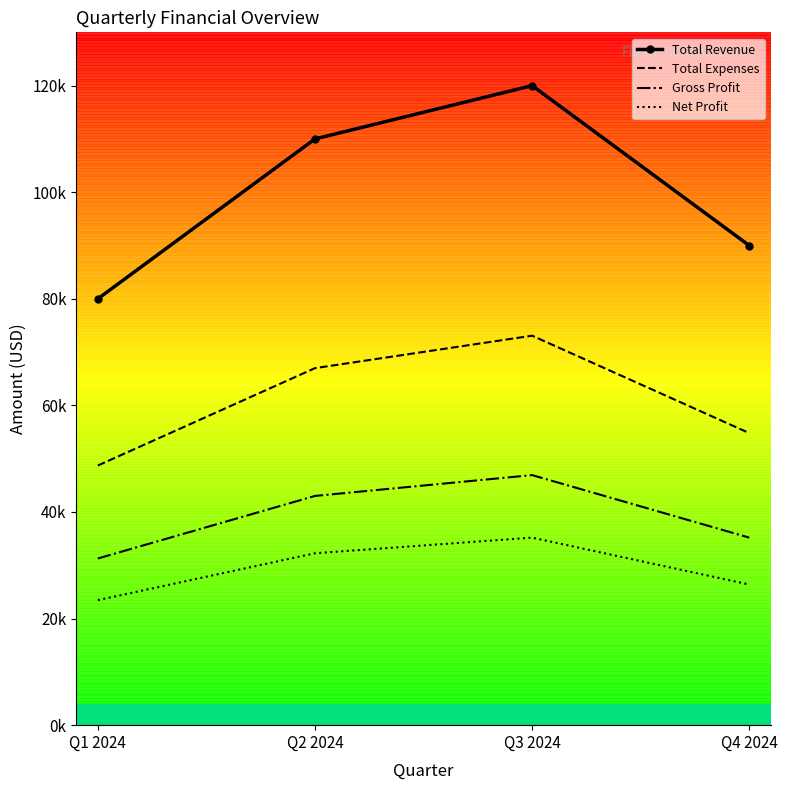

What is the average value of the Total Expenses series?

60900